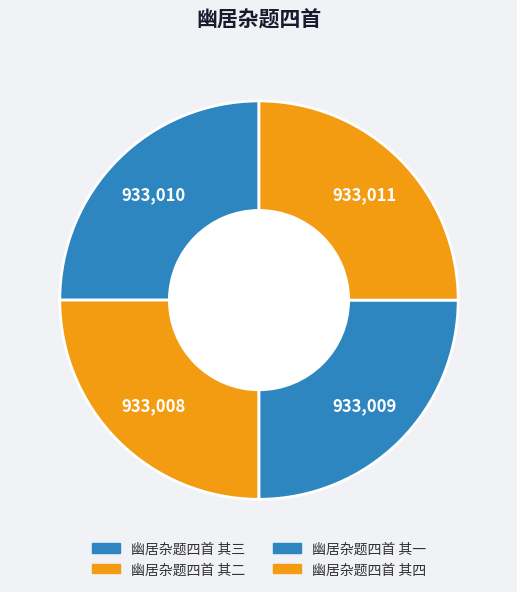

How many segments does this pie chart have?

4